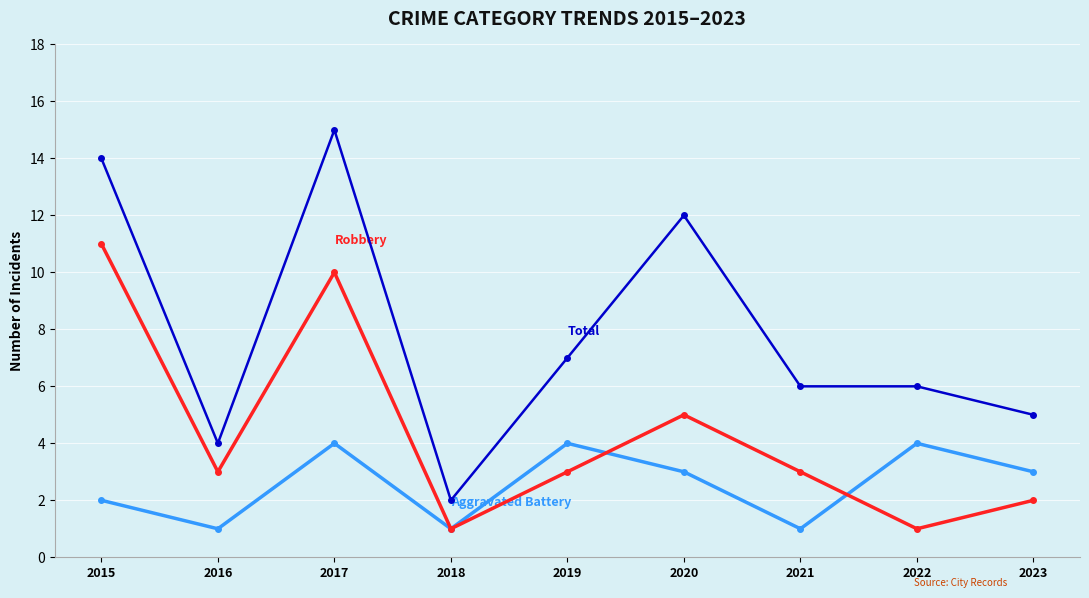

Which label corresponds to the largest value in the chart?

2017